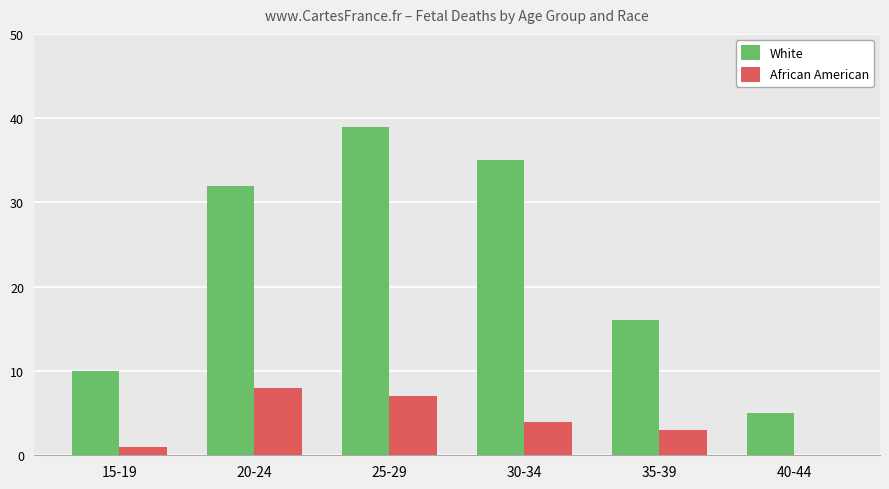

What is the sum of the African American values at 30-34 and 35-39?

7